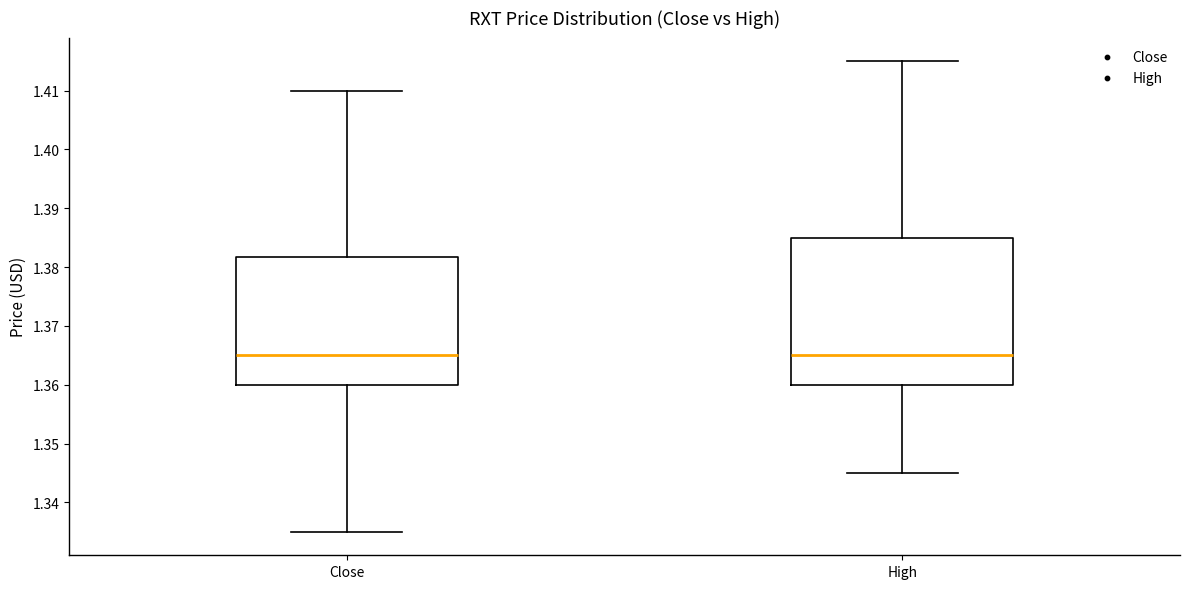

Where is the lower edge of the box for High on the y-axis? The values are not printed on the chart, so give them approximately, as read against the axis.

1.360